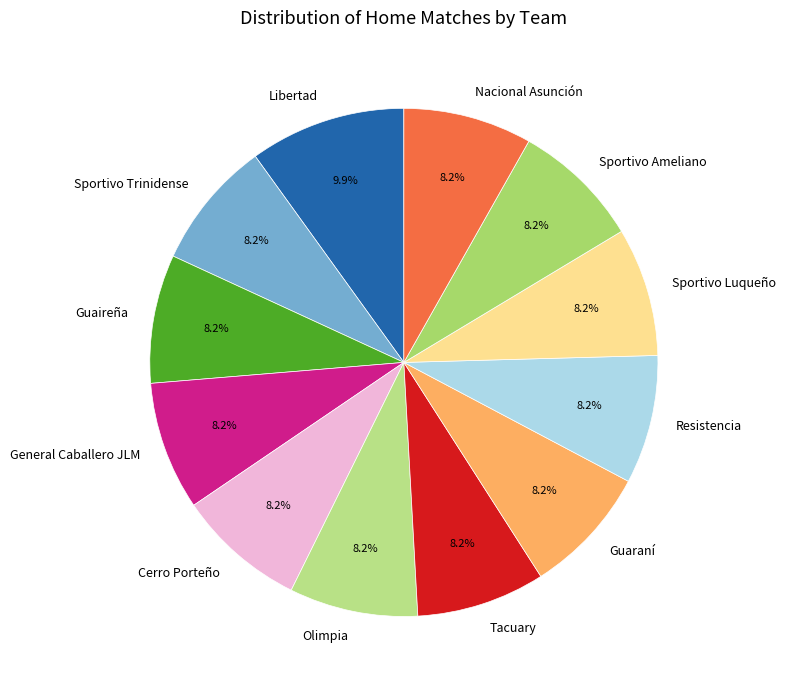

To the nearest percent, what is the difference between the General Caballero JLM and Sportivo Luqueño slice percentages?

0%